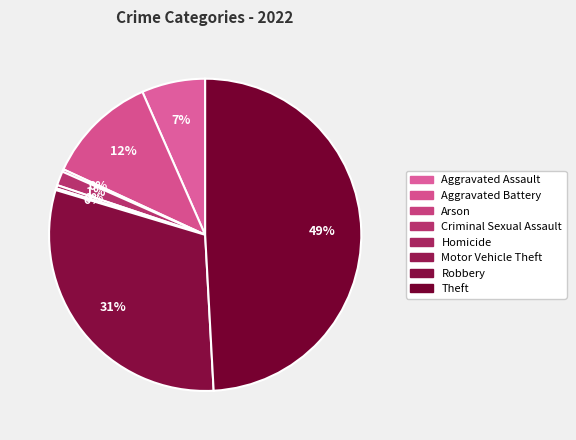

How many slices are in this pie chart?

8